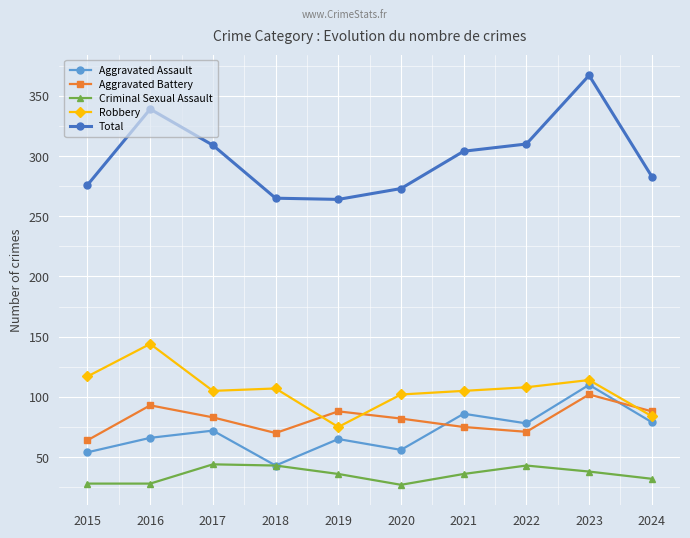

True or false: Aggravated Assault and Total intersect in this chart.

False